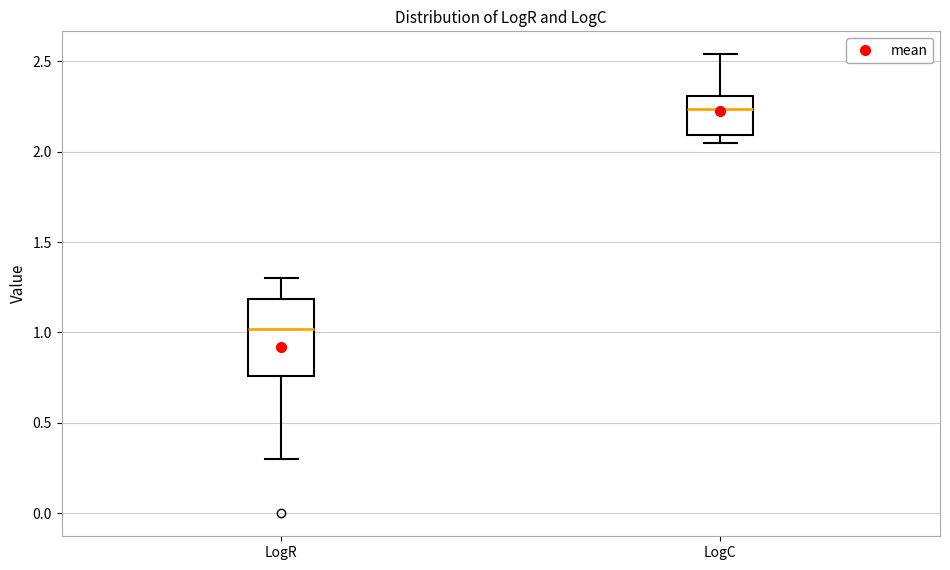

Reading left to right, transcribe this box plot: for each box, give where its median line is, the range the box spans, and where its two whiskers end, as read against the y-axis. The values are not printed on the chart, so give them approximately, as read against the axis.

LogR: median 1.00, box 0.75 to 1.20, whiskers 0.30 to 1.30
LogC: median 2.25, box 2.10 to 2.30, whiskers 2.05 to 2.55